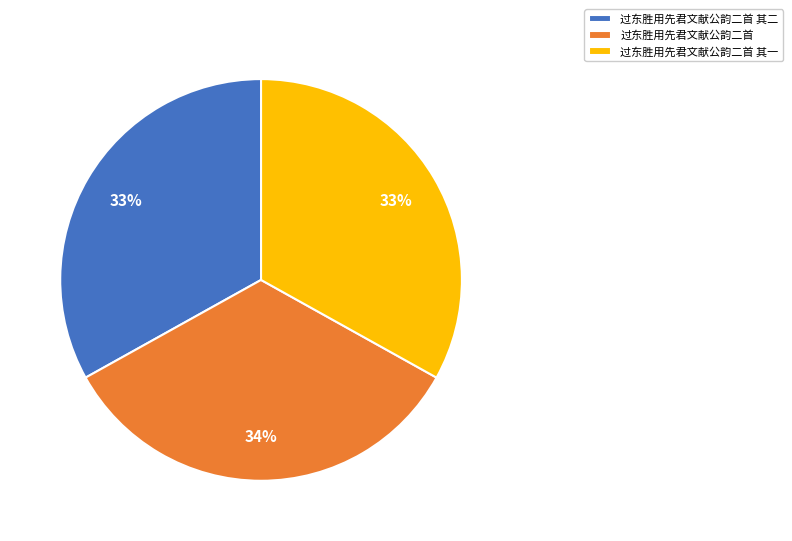

How many segments does this pie chart have?

3